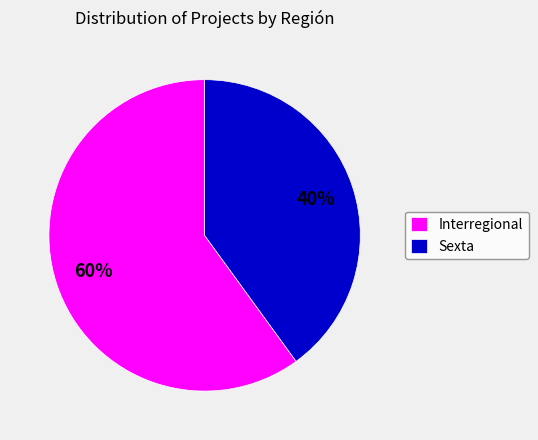

What is the majority slice?

Interregional